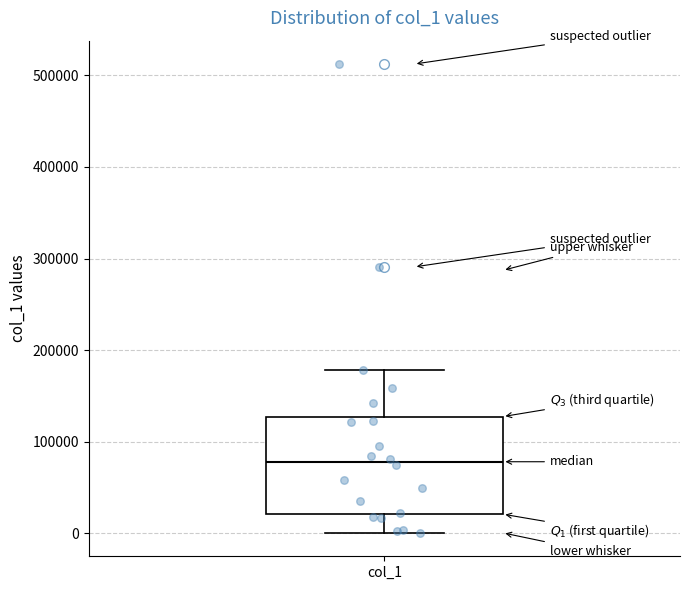

Read this box plot against the y-axis: the position of the median line, the range covered by the box, and the ends of both whiskers. The values are not printed on the chart, so give them approximately, as read against the axis.

median 80000, box 20000 to 130000, whiskers 0 to 180000